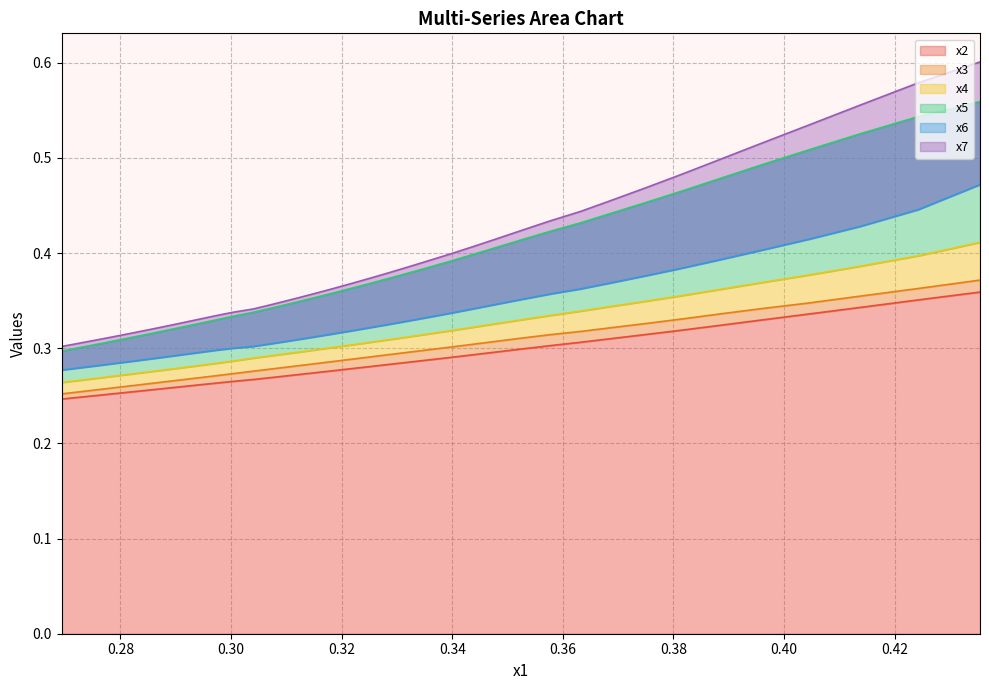

Which series has the widest spread of values?

x7